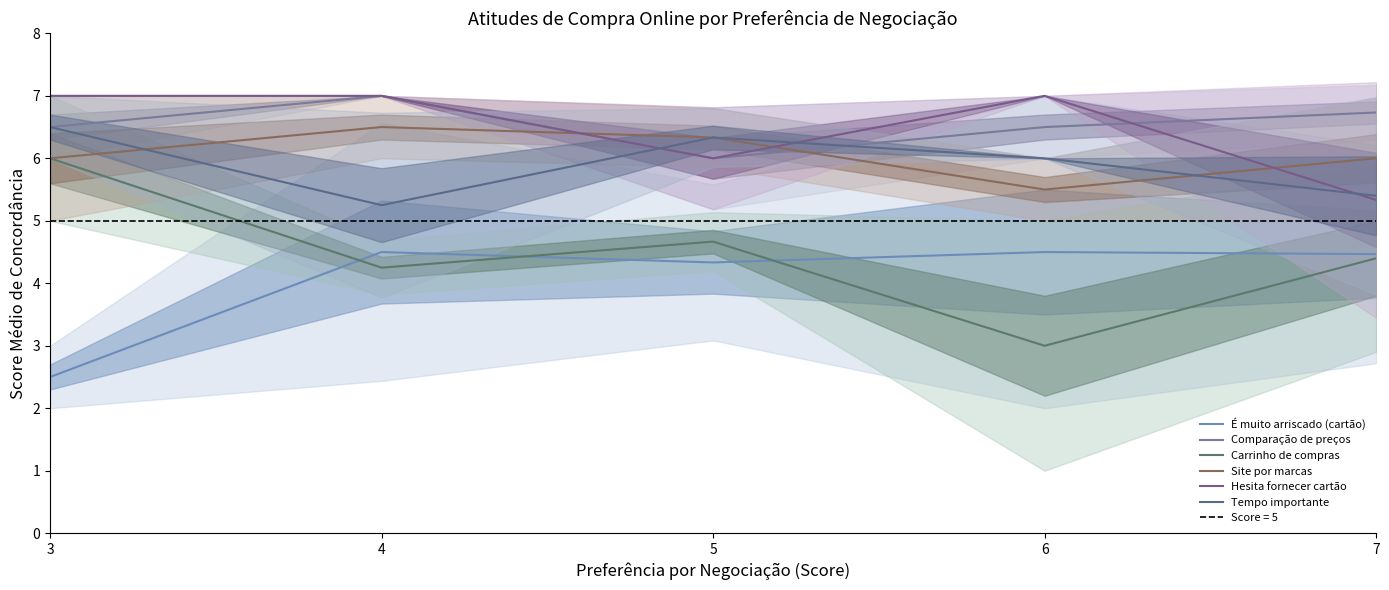

Does the chart have visible grid lines?

No